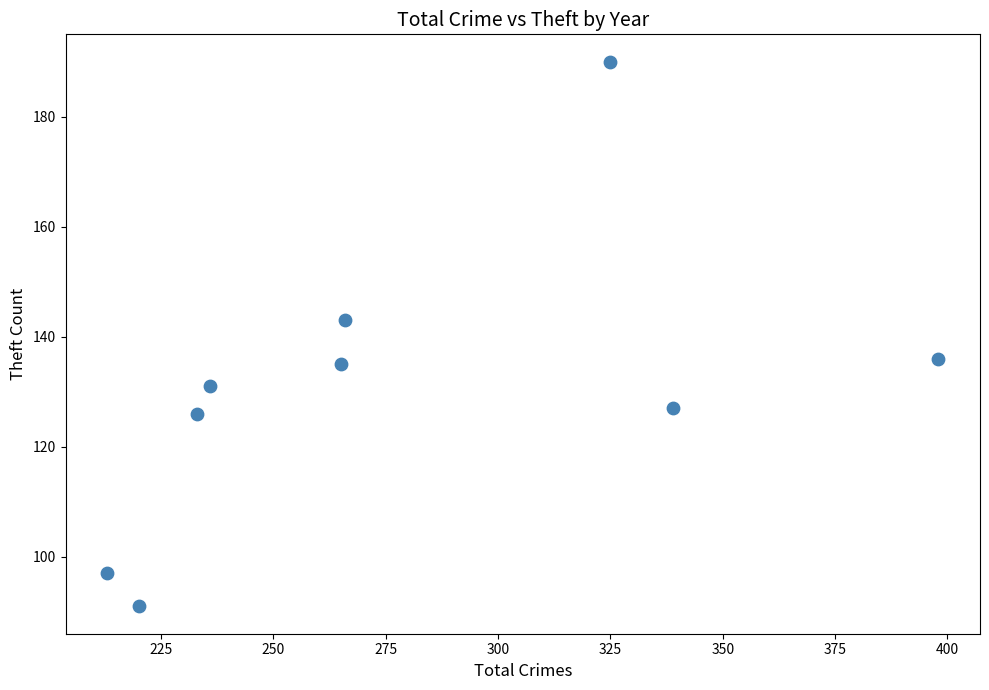

What is the range of Y values (max minus min)?

99